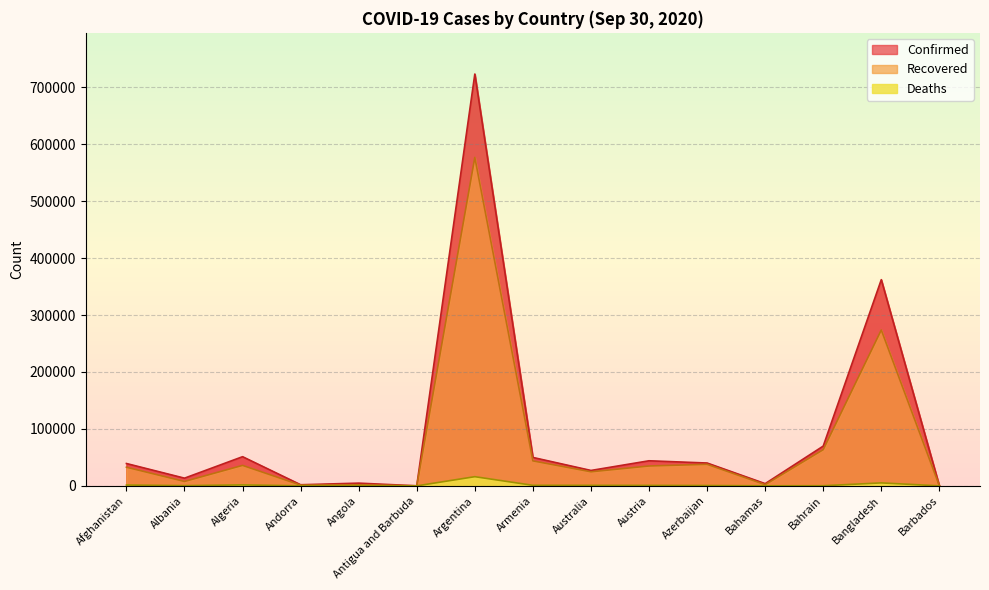

The Deaths series shows 320 at Azerbaijan. True or false?

False